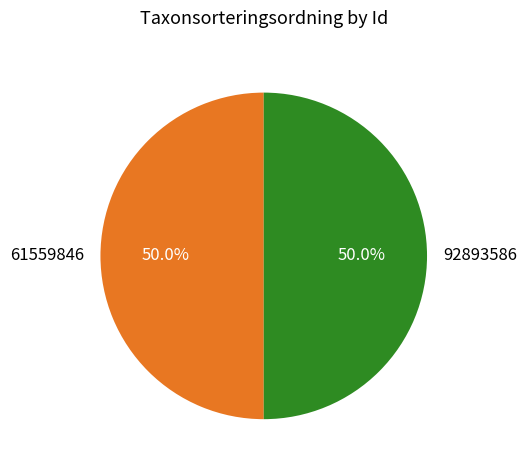

What percentage do 92893586 and 61559846 together represent?

100.0%